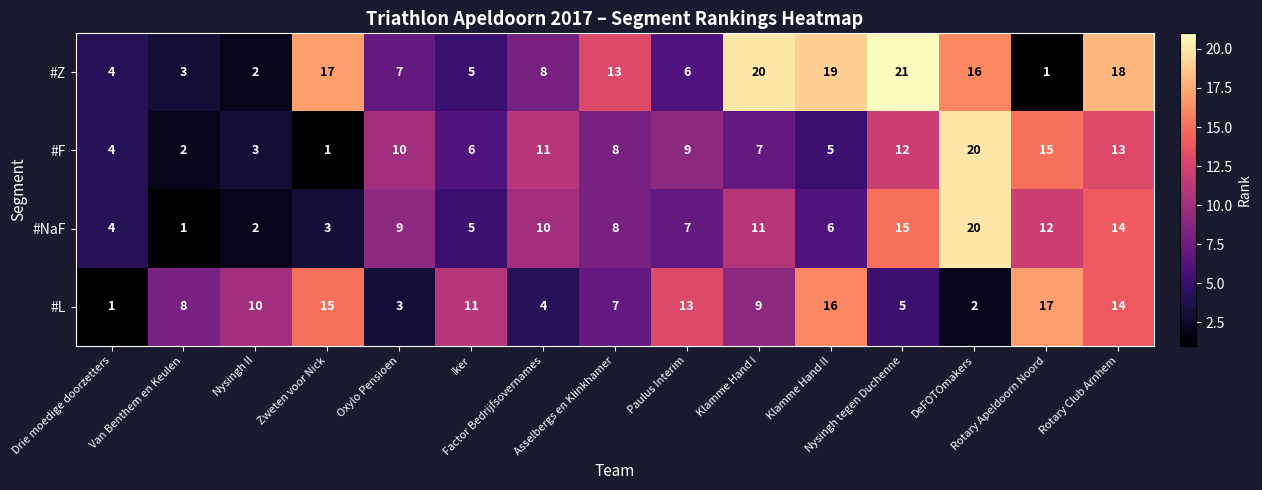

Count the number of categories in the chart.

15